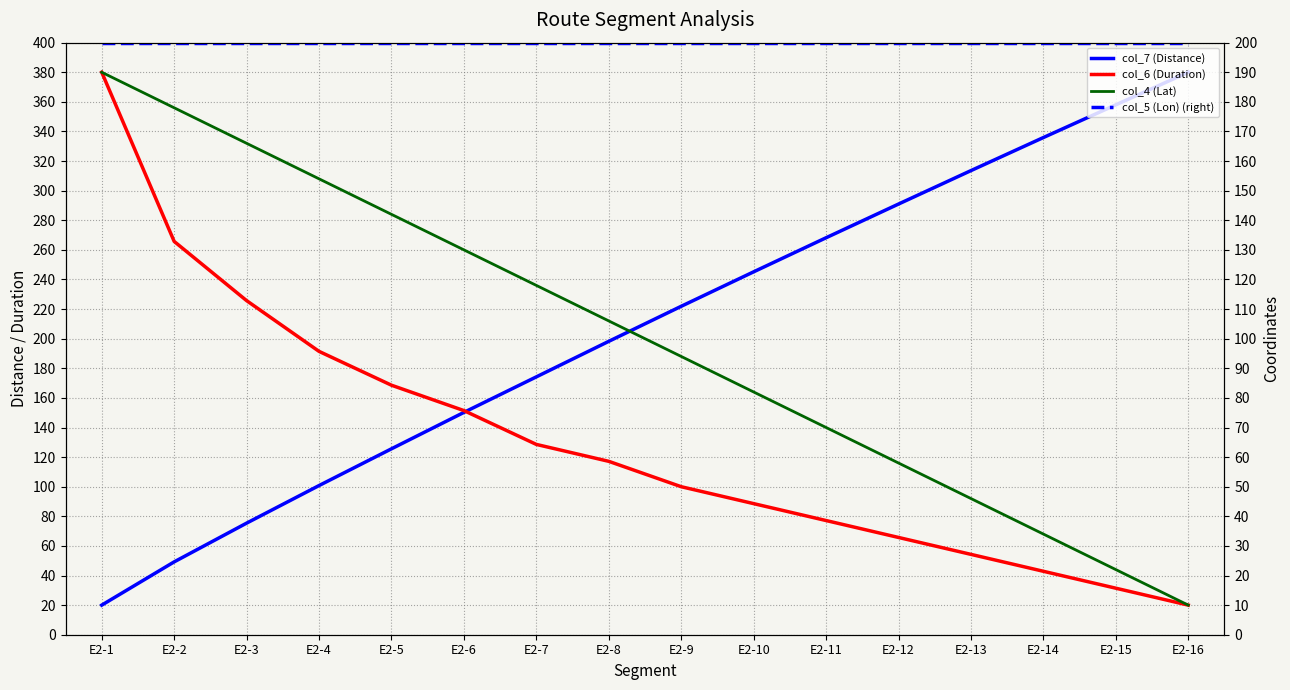

The col_7 (Distance) series shows 335.9 at E2-14. True or false?

True